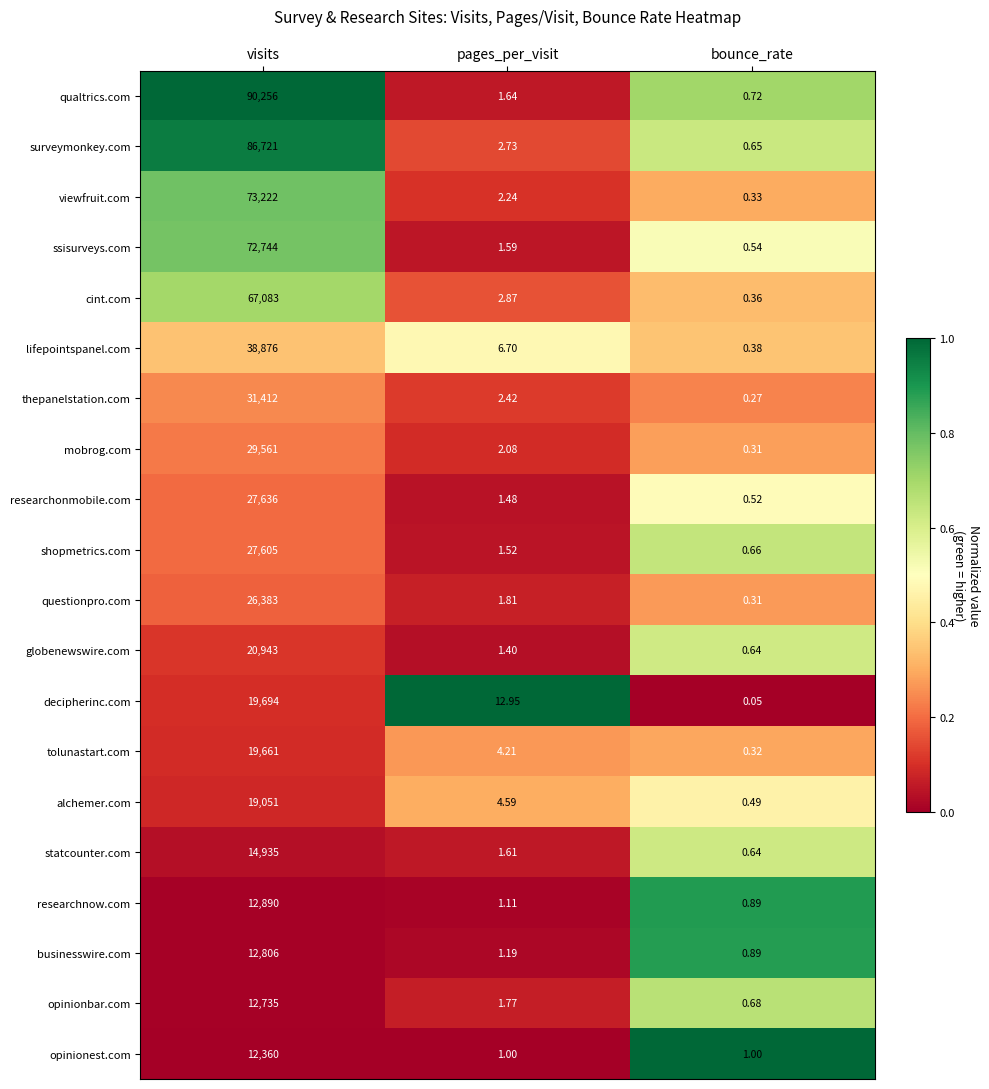

Which series has the widest spread of values?

qualtrics.com